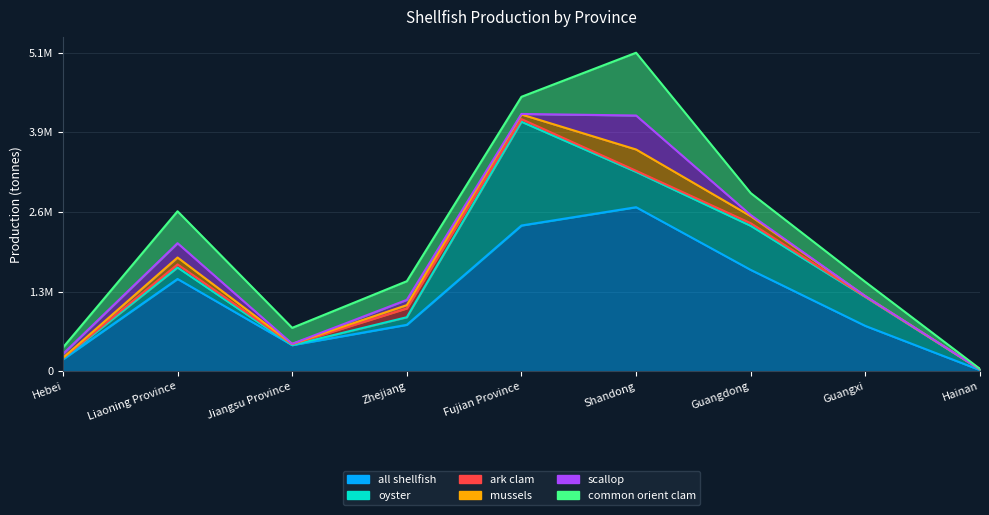

What is the label of the 4th point from the right?

Shandong